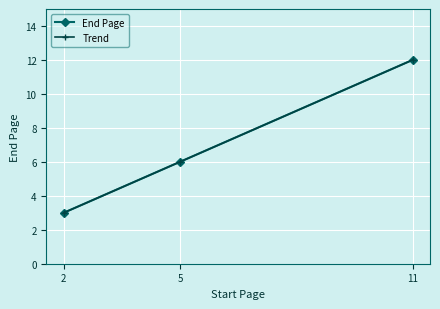

What is the value of the Trend point at the 1st from the left?

3.0